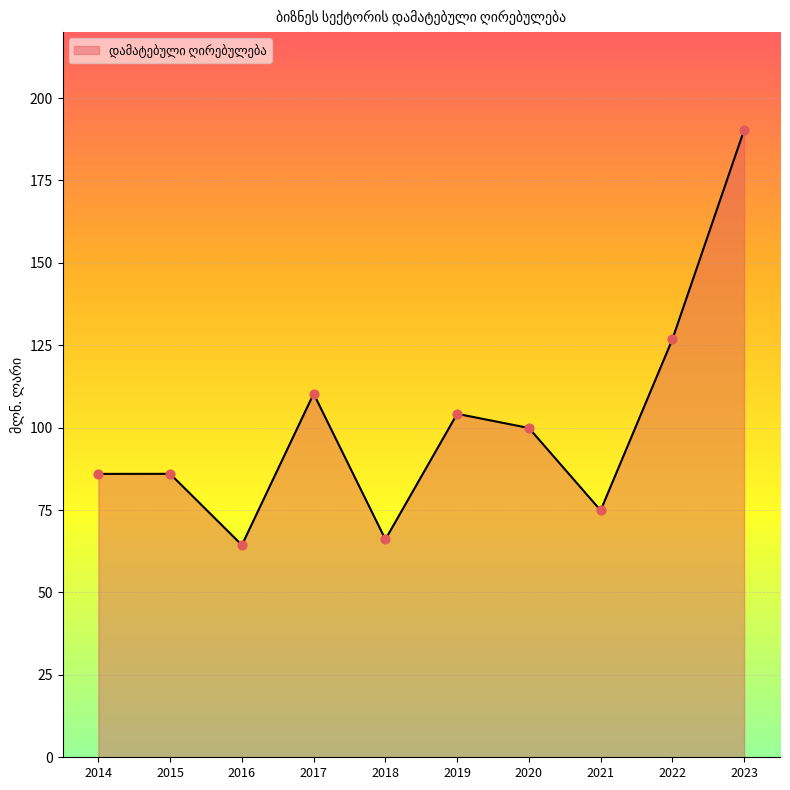

What is the change in value from 2019 to 2022?

+22.6